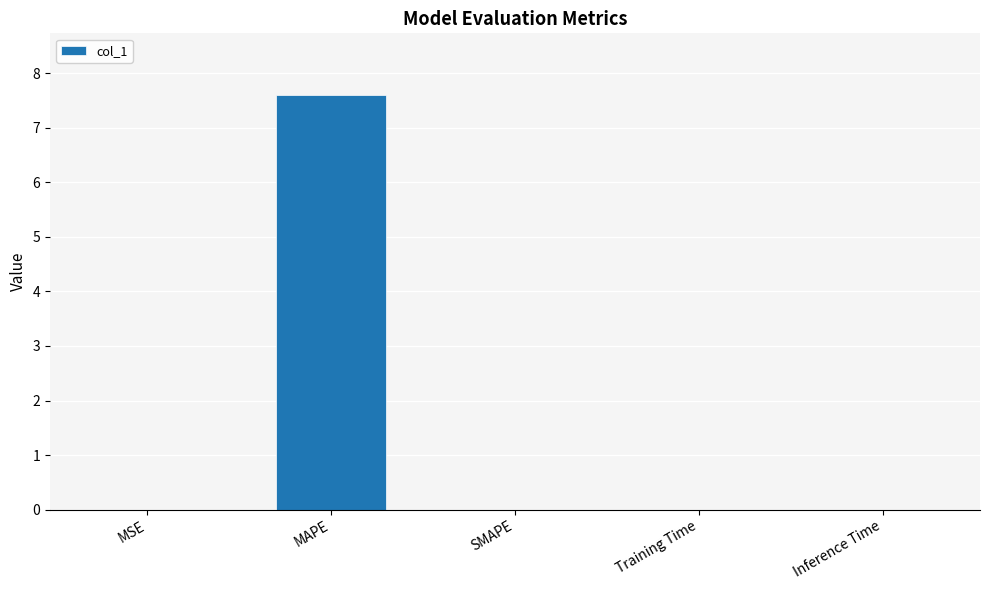

Between MAPE and Training Time, which is larger?

MAPE